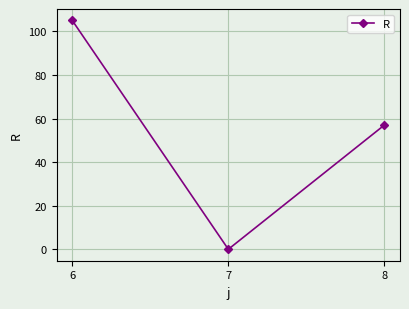

Count the values in the range 0 to 105.

3